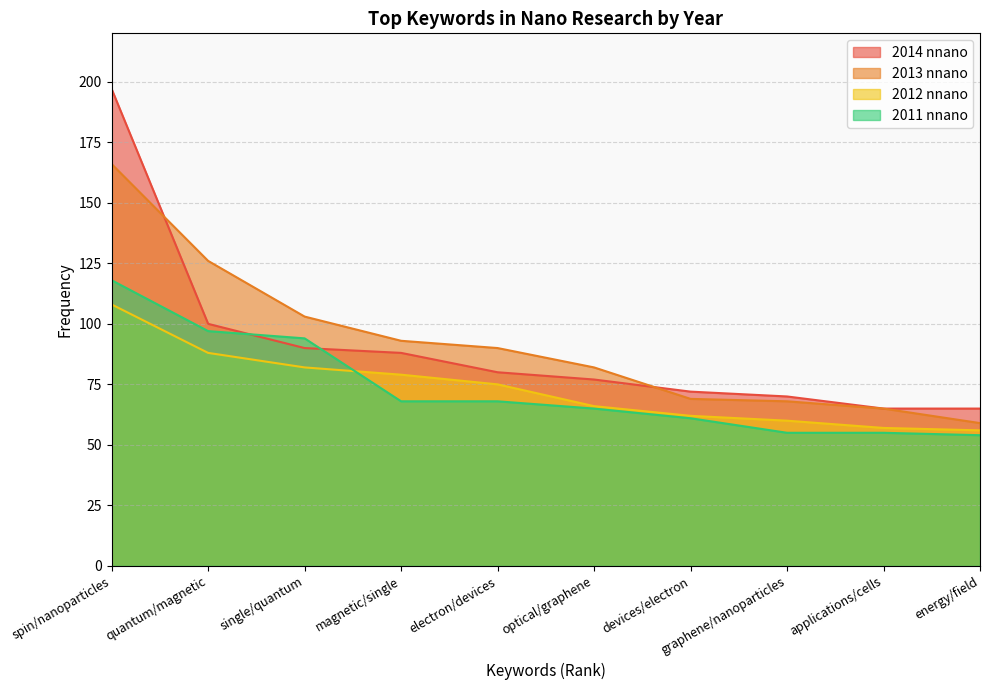

At which label does 2013 nnano first exceed 90?

spin/nanoparticles